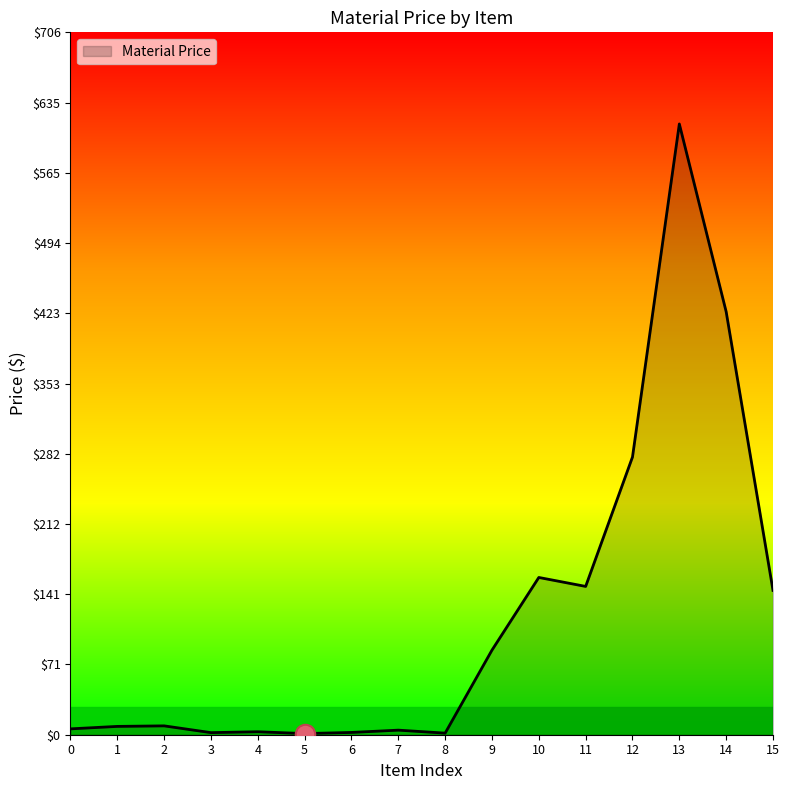

What is the difference between the maximum and minimum values?

612.5